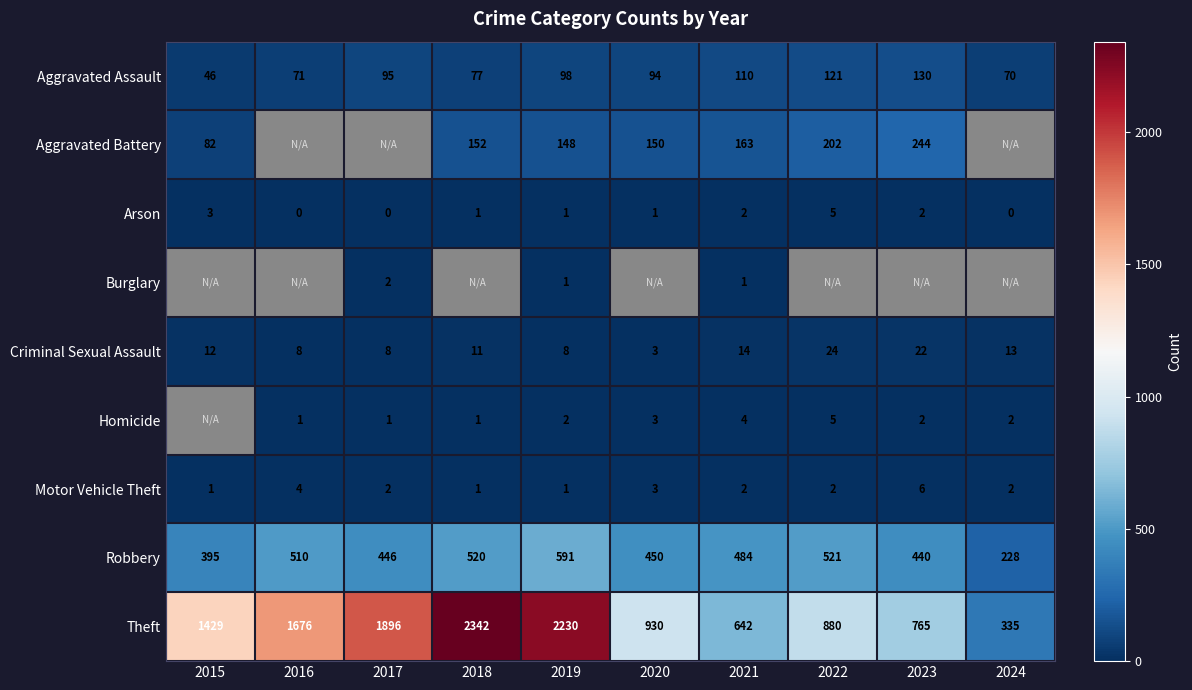

At which label does Arson reach its peak?

2022